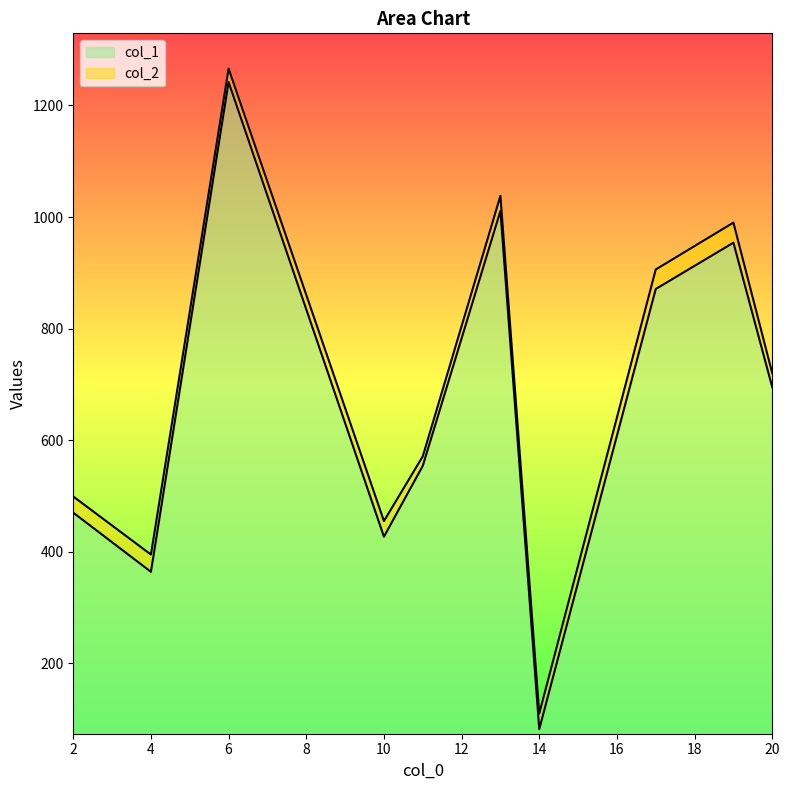

What is the maximum value for col_1?

1168.2